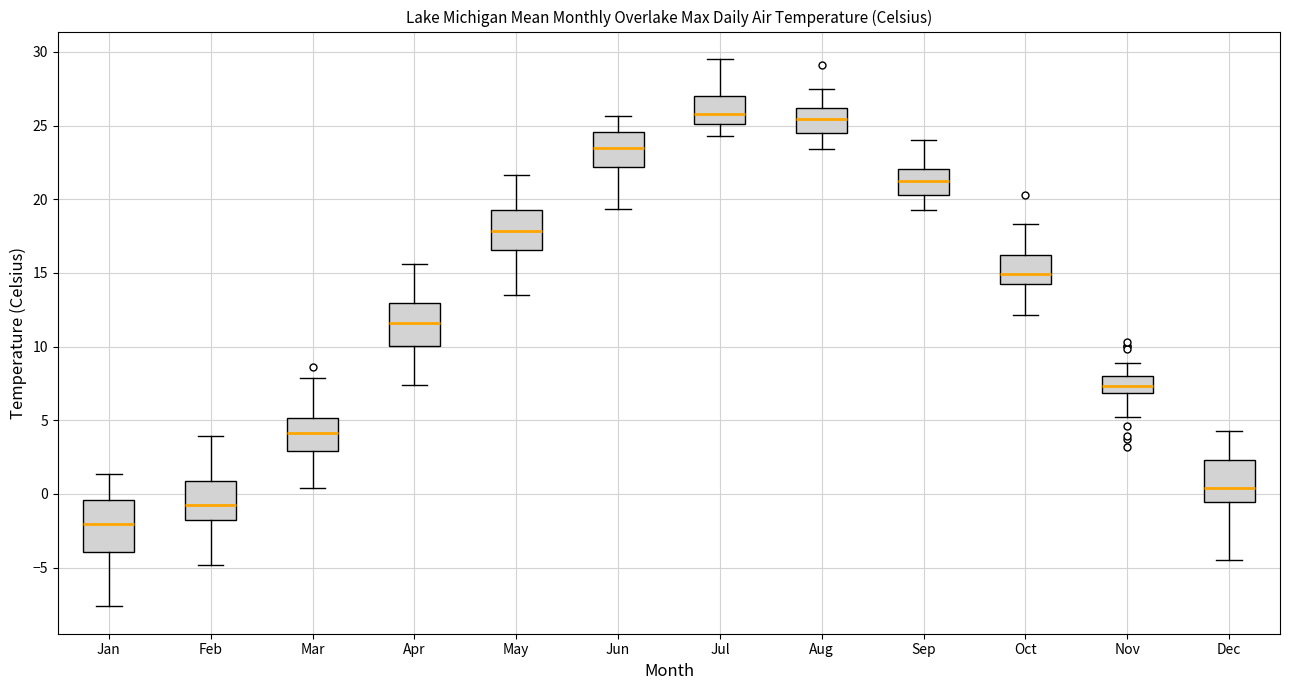

Where is the upper edge of the box for Jun on the y-axis? The values are not printed on the chart, so give them approximately, as read against the axis.

24.5